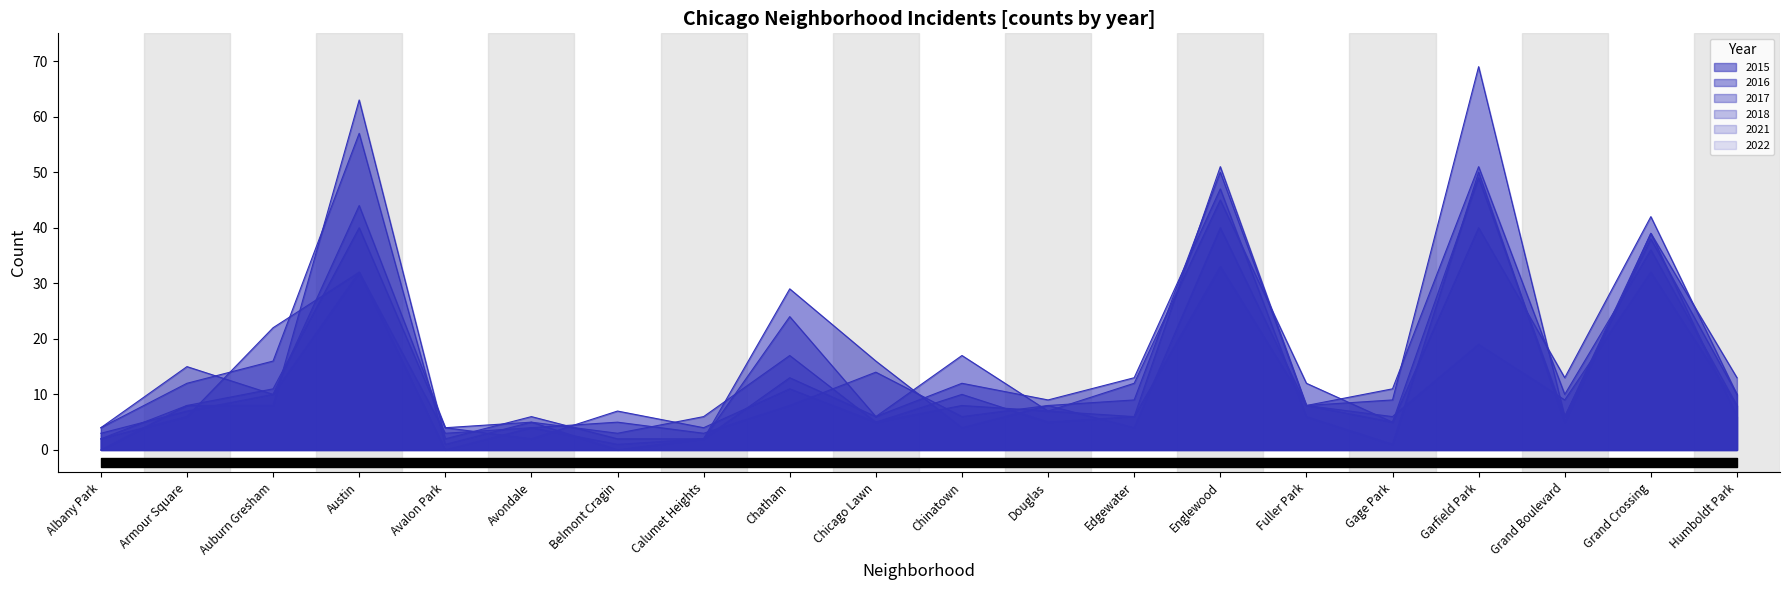

What is the total value across all series at Auburn Gresham?

77